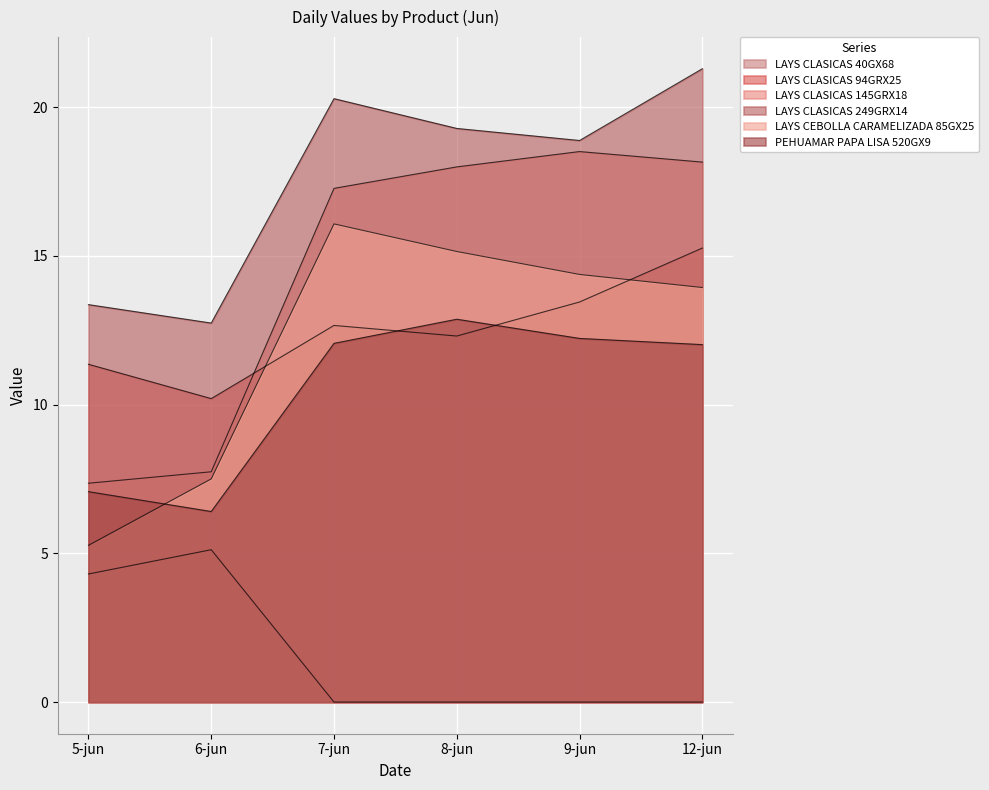

Which category has the highest value in the LAYS CLASICAS 145GRX18 series?

9-jun